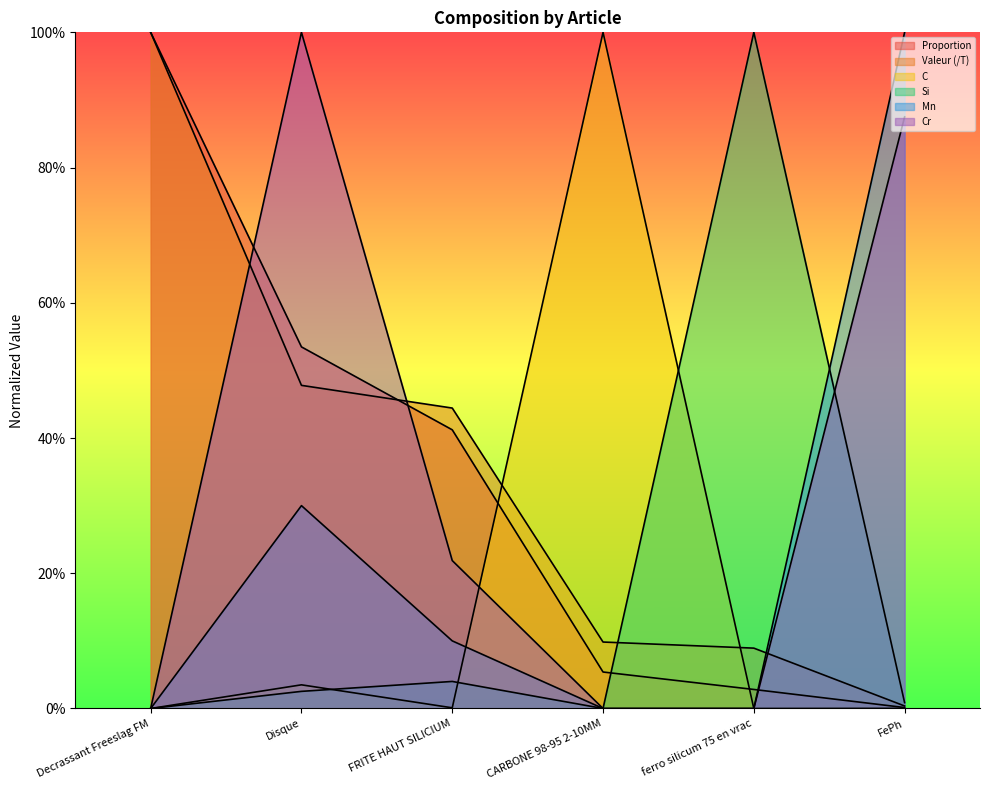

At which label does Proportion reach its minimum?

FePh